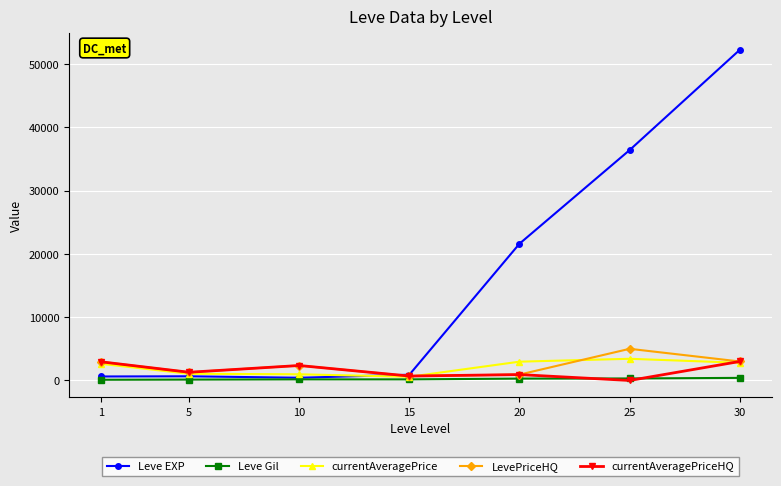

Which series has the largest total across all categories?

Leve EXP